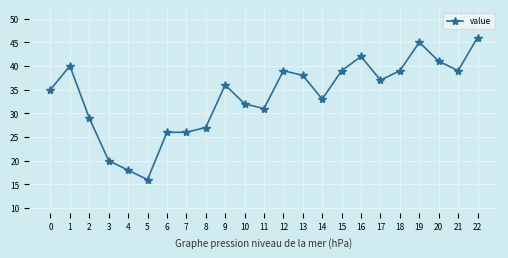

What is the difference between the maximum and minimum values?

30